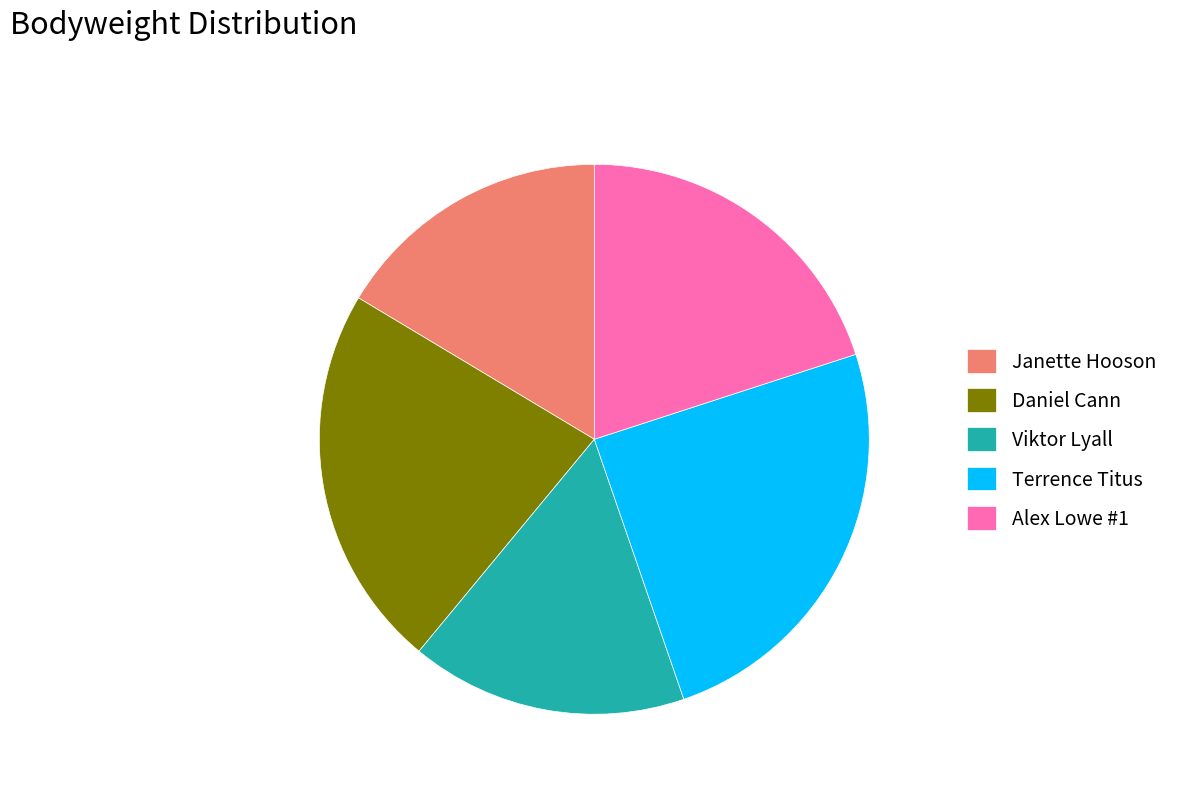

What is the largest slice in the pie chart?

Terrence Titus